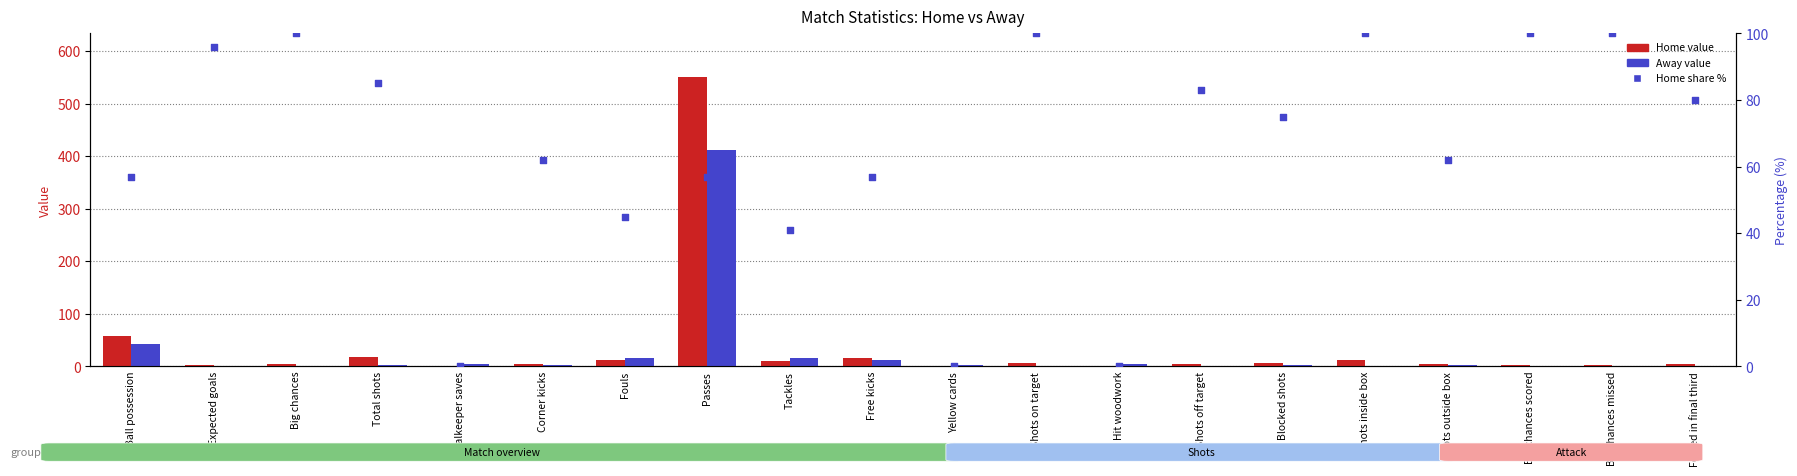

What is the total value across all series at Fouls?

74.0